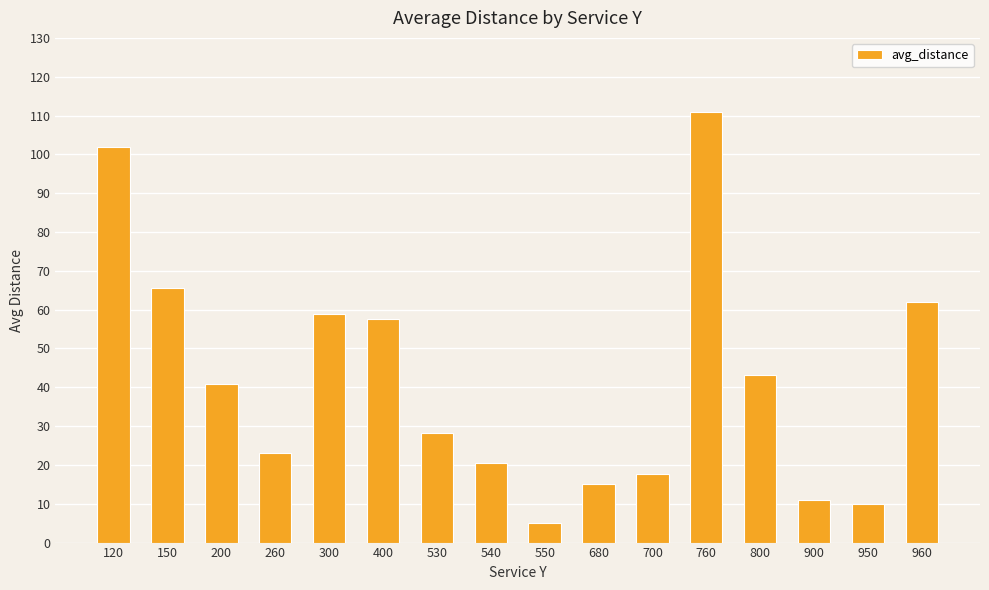

What is the value of the 13th bar from the left?

43.2